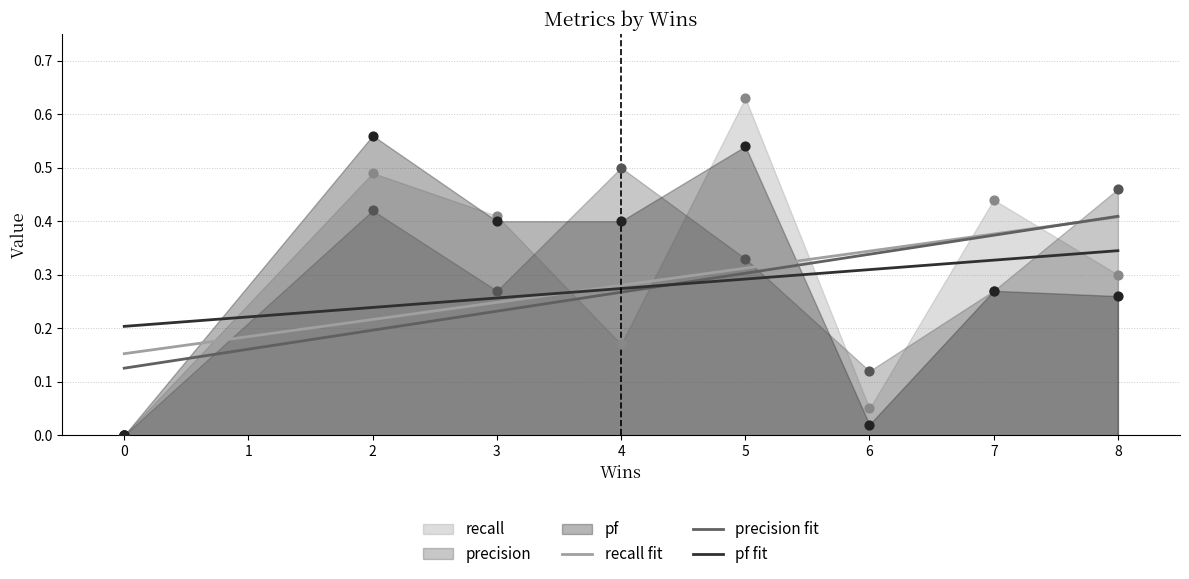

Which series has the largest total across all categories?

recall